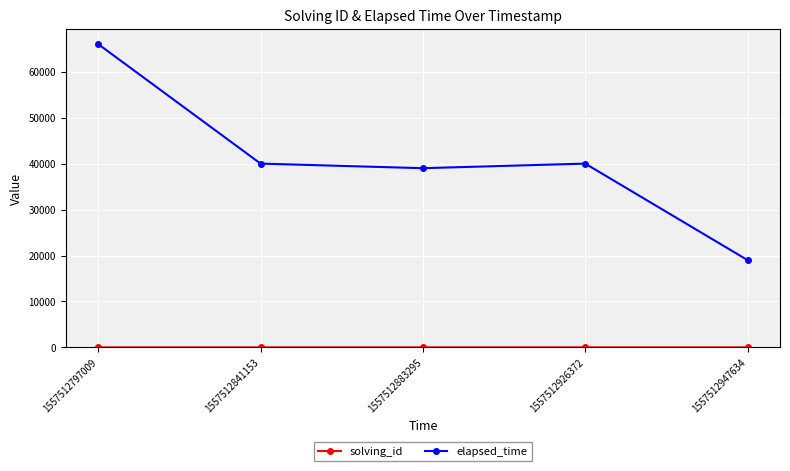

Between 1557512797009 and 1557512947634, which series saw the biggest shift?

elapsed_time